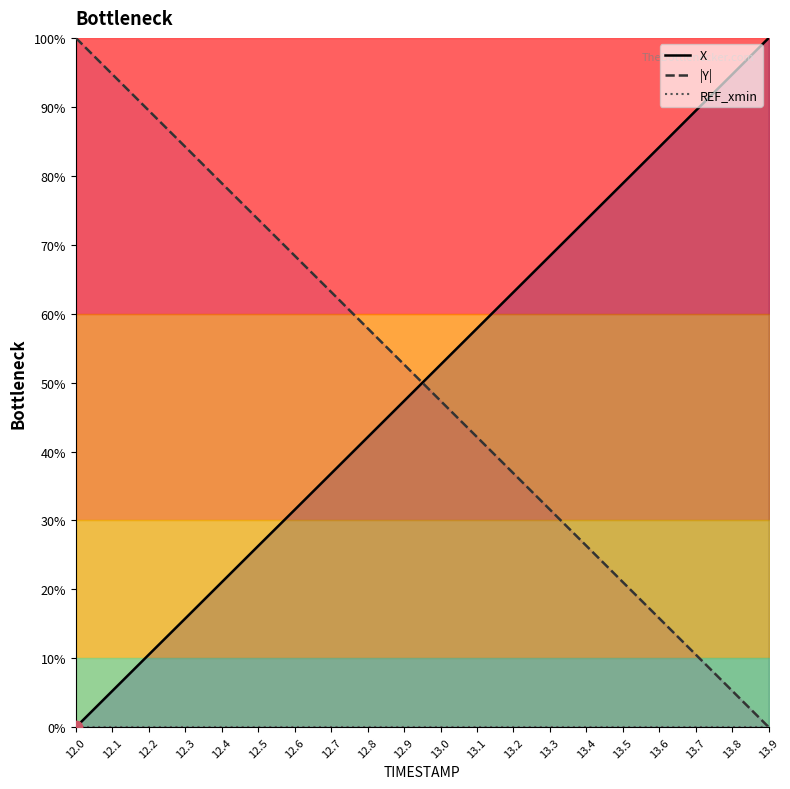

Which series has the largest Y range (max minus min)?

X